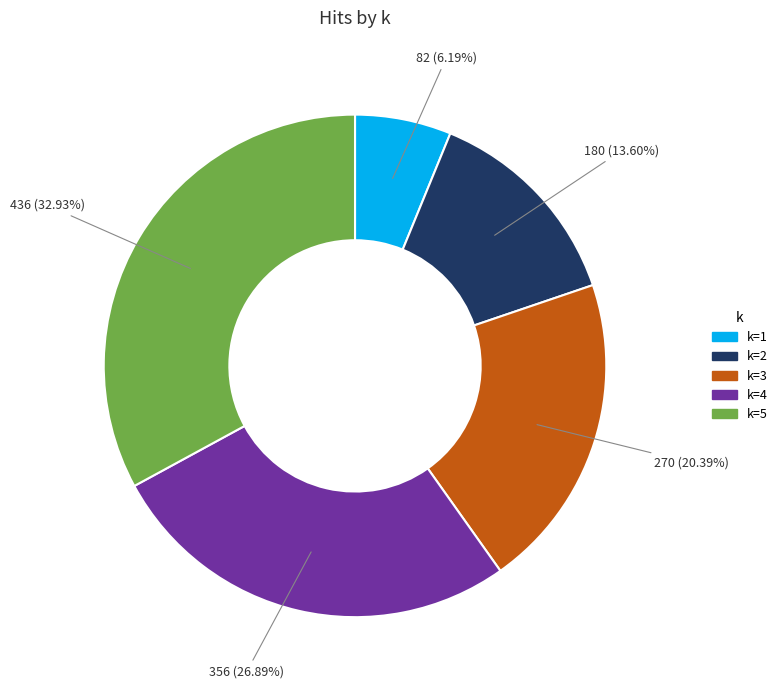

Does any single category account for the majority?

No